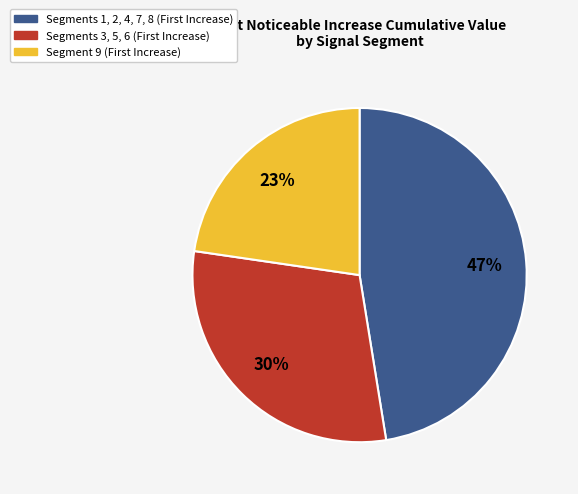

Is there a majority slice in this chart?

No